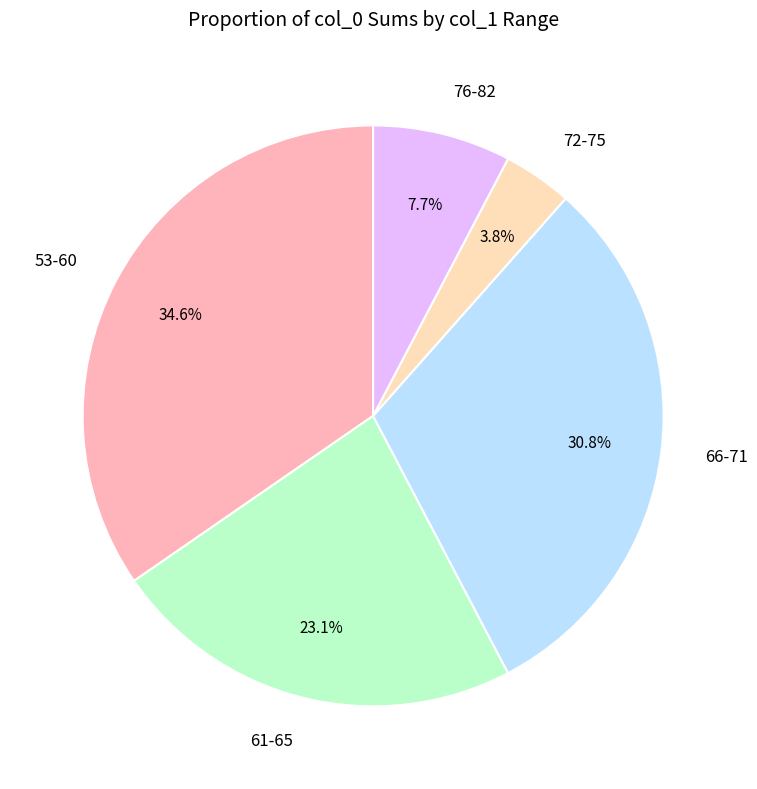

Between 76-82 and 66-71, which is larger?

66-71